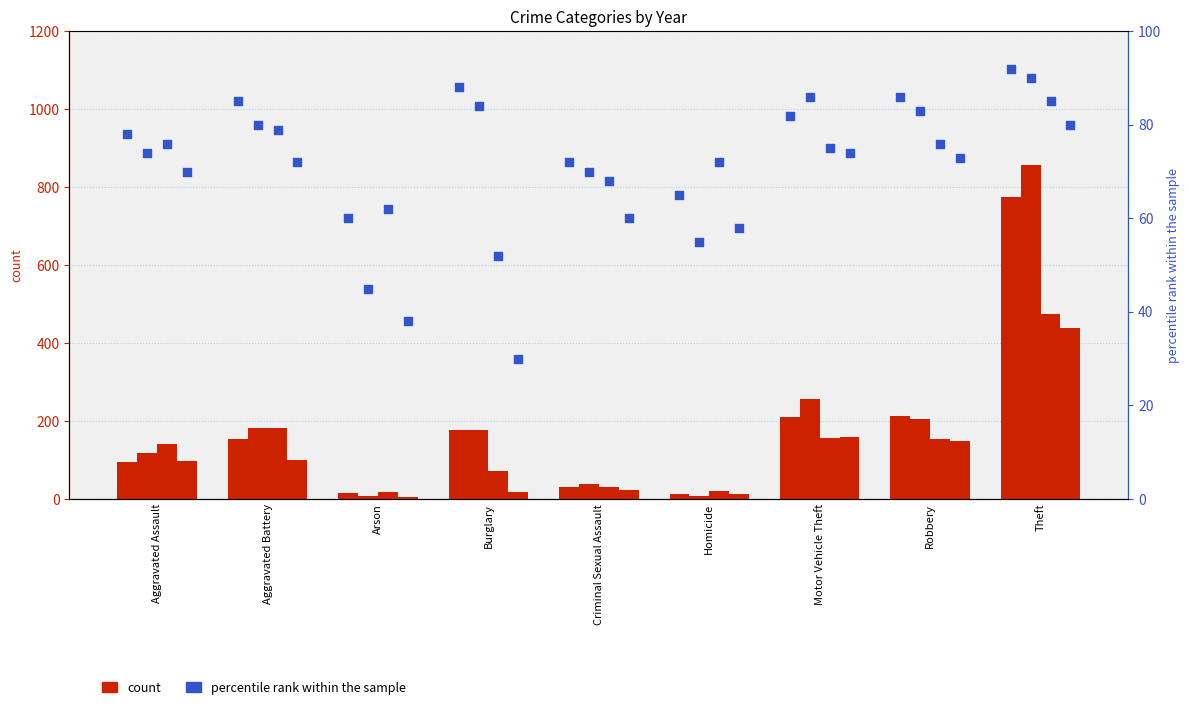

What is the total value across all series at Criminal Sexual Assault?

121